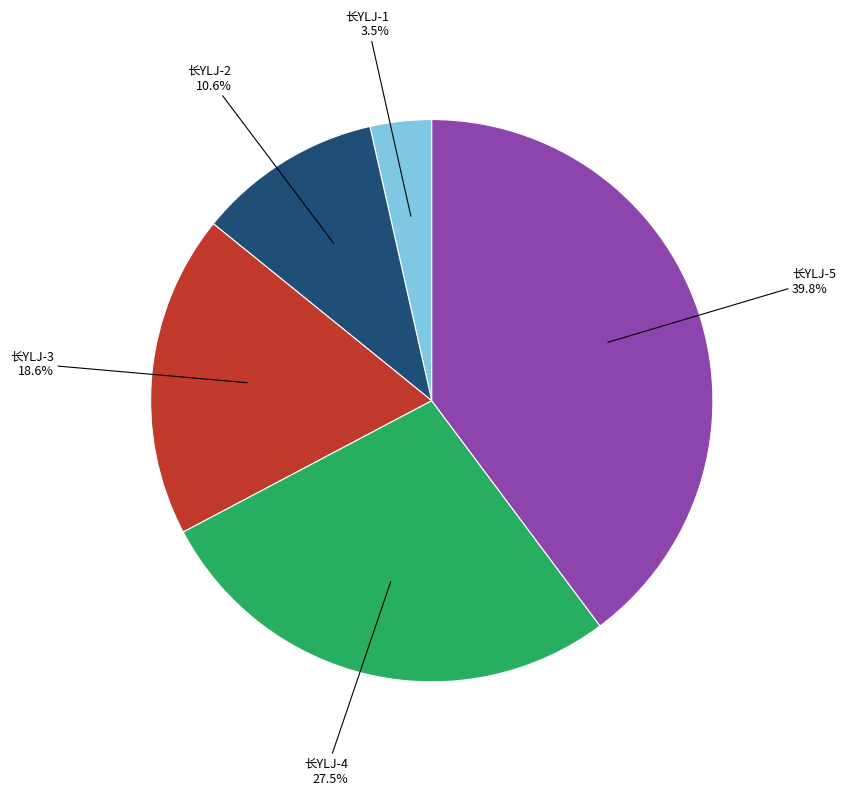

Does any single category account for the majority?

No